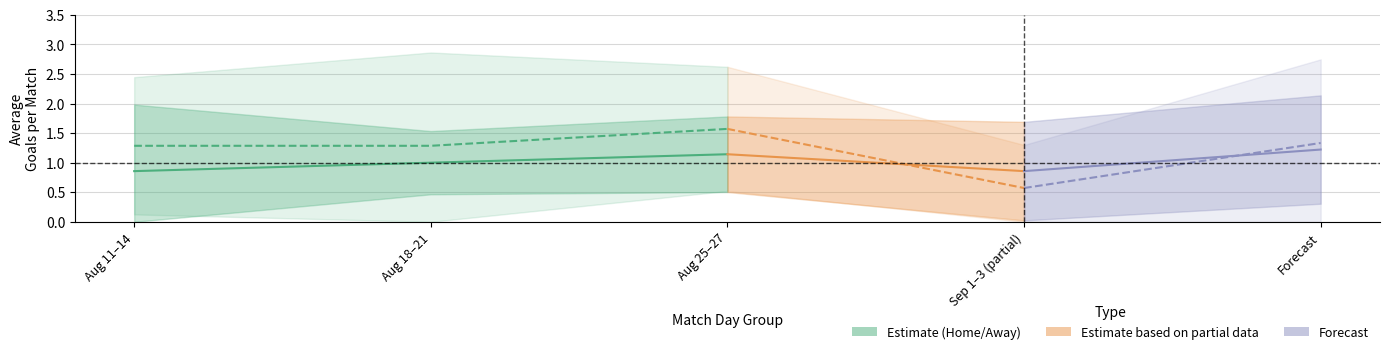

The Home Goals series shows 0.8 at 2. True or false?

True